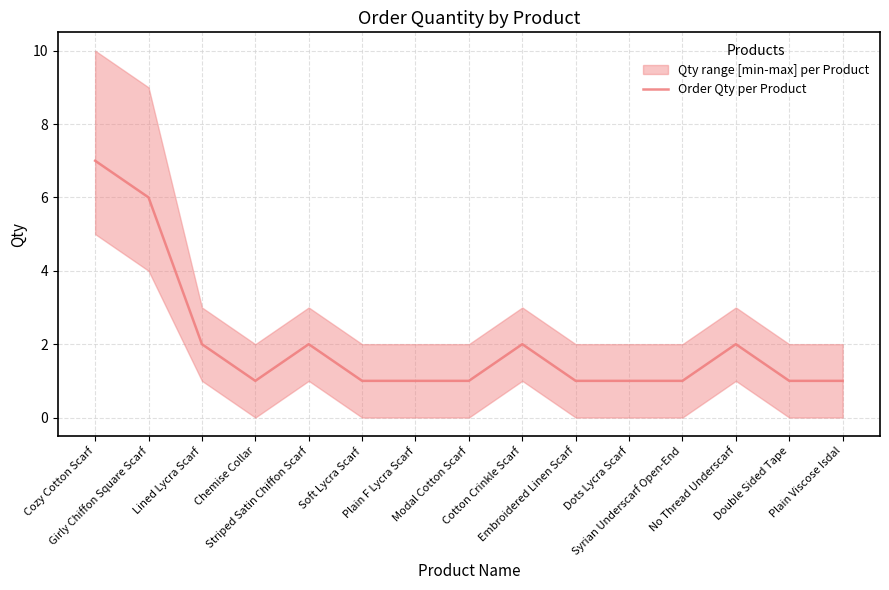

Where is the first local maximum?

Striped Satin Chiffon Scarf